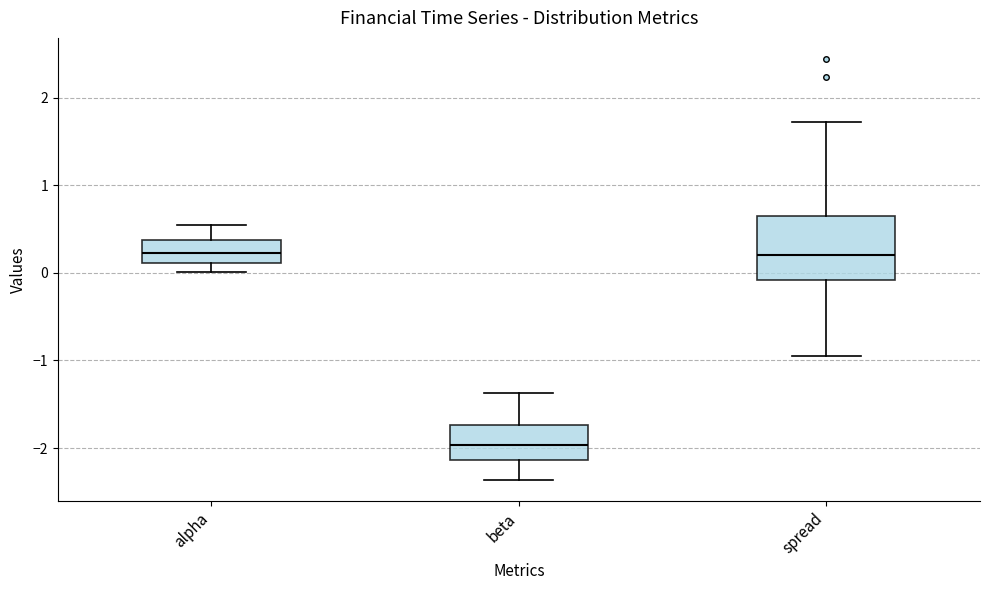

Where is the lower edge of the box for spread on the y-axis? The values are not printed on the chart, so give them approximately, as read against the axis.

-0.1